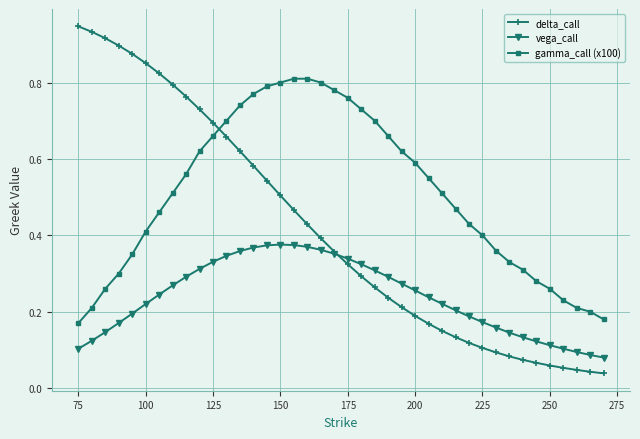

True or false: gamma_call (x100) and vega_call intersect in this chart.

False